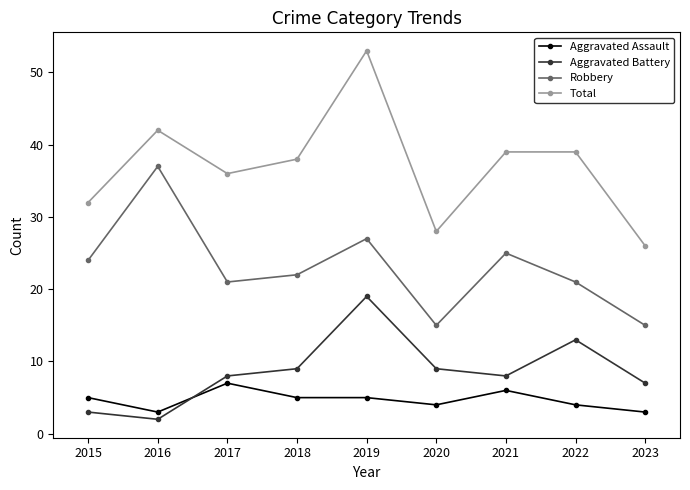

True or false: Aggravated Battery and Total intersect in this chart.

False